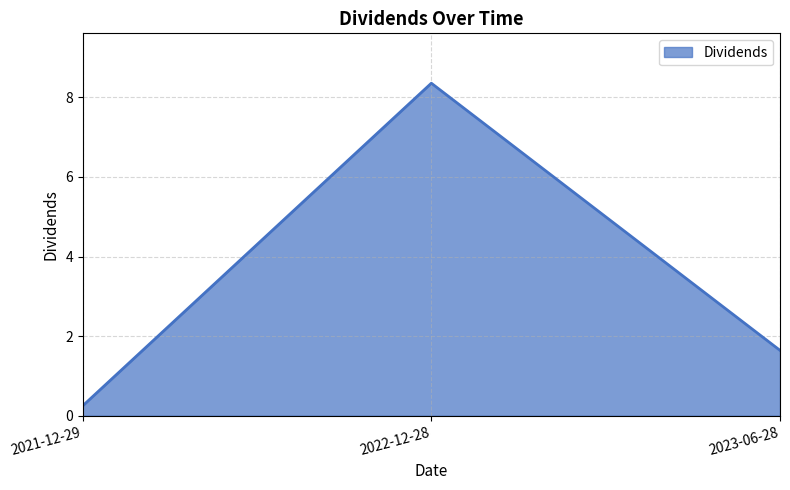

List the labels in order of value, largest first.

2022-12-28, 2023-06-28, 2021-12-29